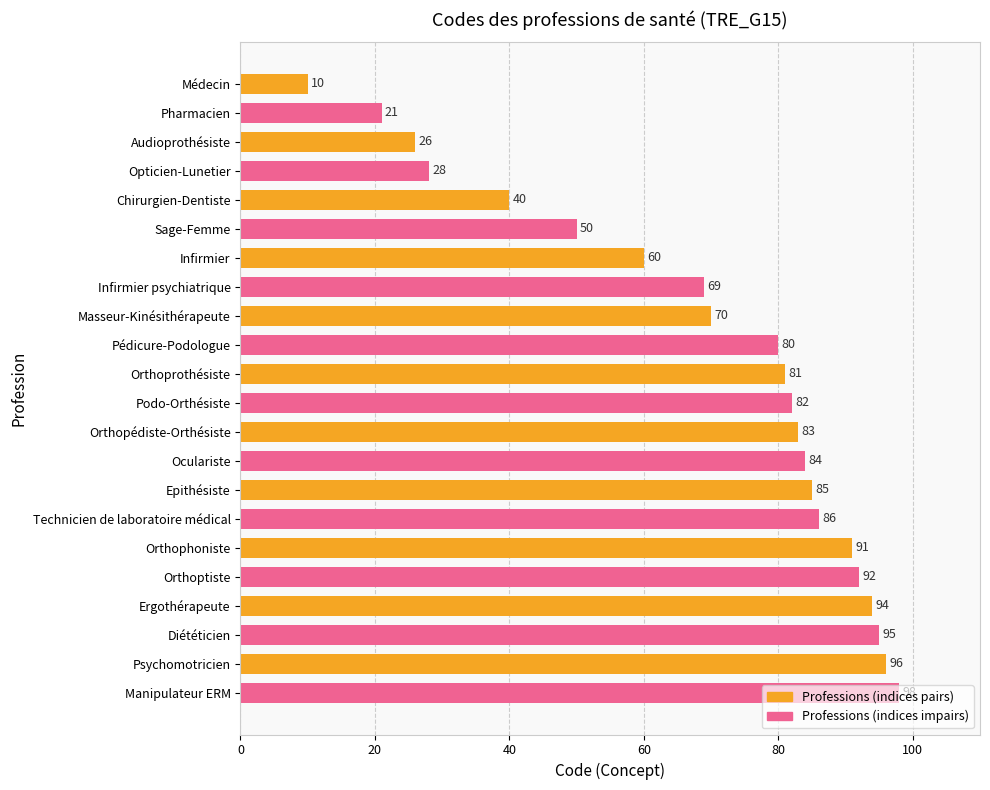

Where is the data nearest to the value 54?

Sage-Femme